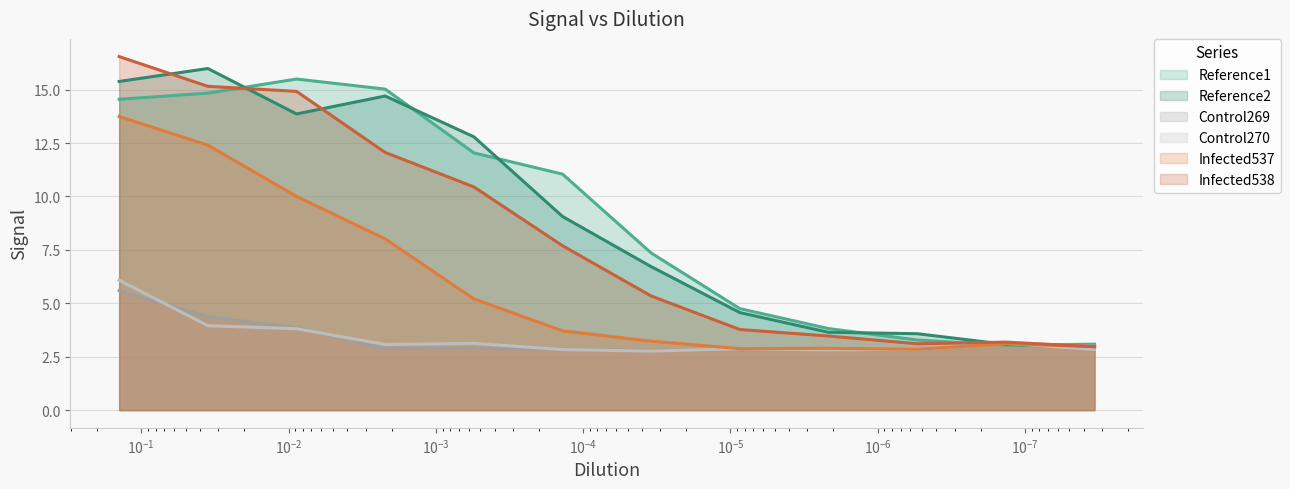

How many lines are shown in the chart?

6